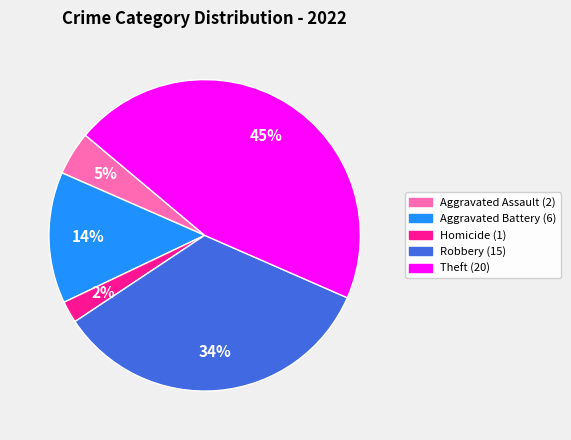

To the nearest percent, what is the difference between the largest and smallest slice percentages?

43%